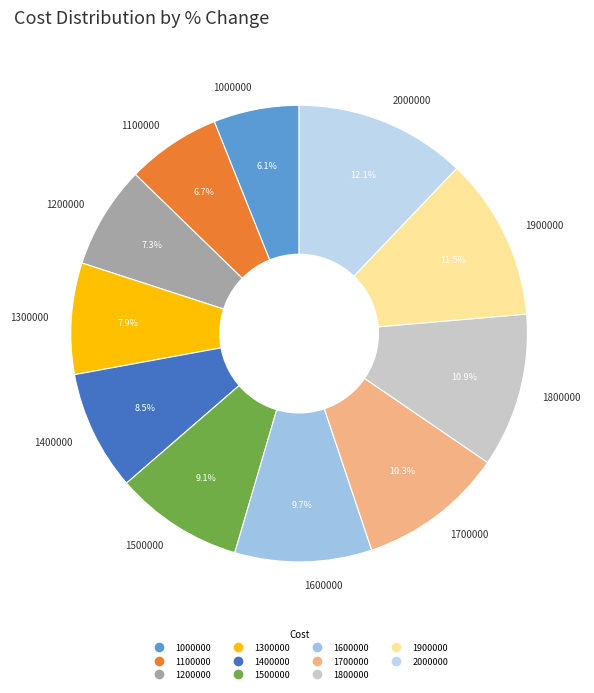

Which slice is the largest?

2000000